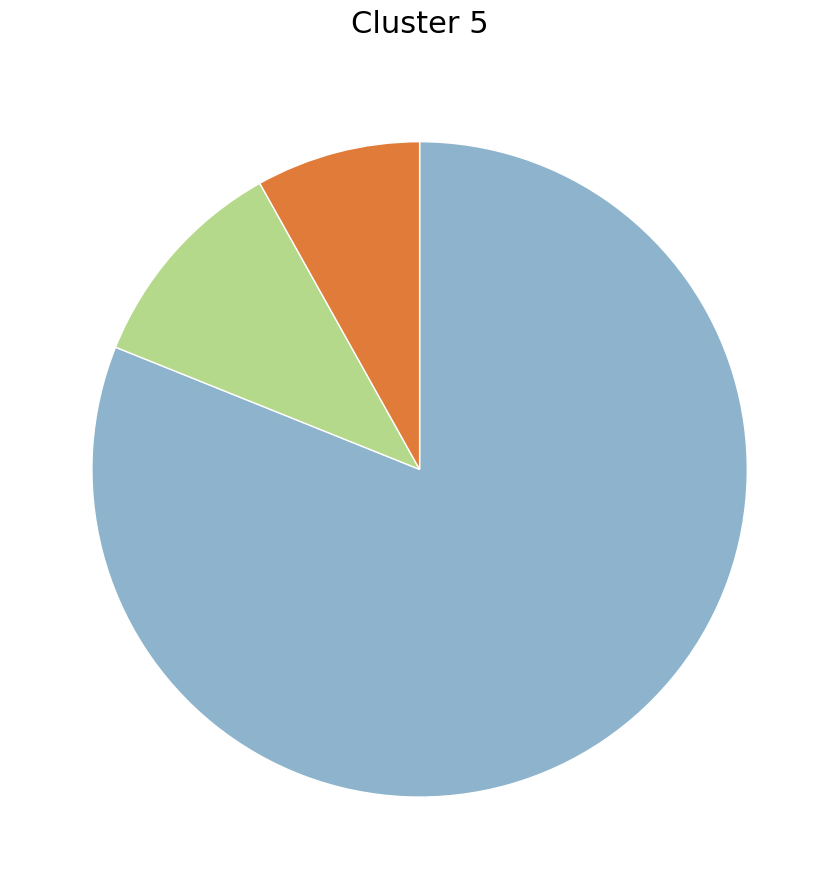

Does any single category account for the majority?

Yes